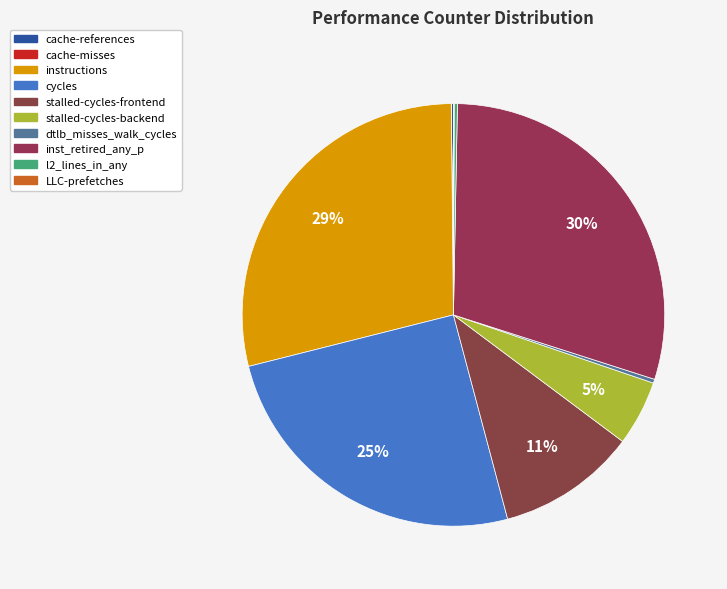

To the nearest percent, what percentage of the pie is stalled-cycles-frontend?

11%